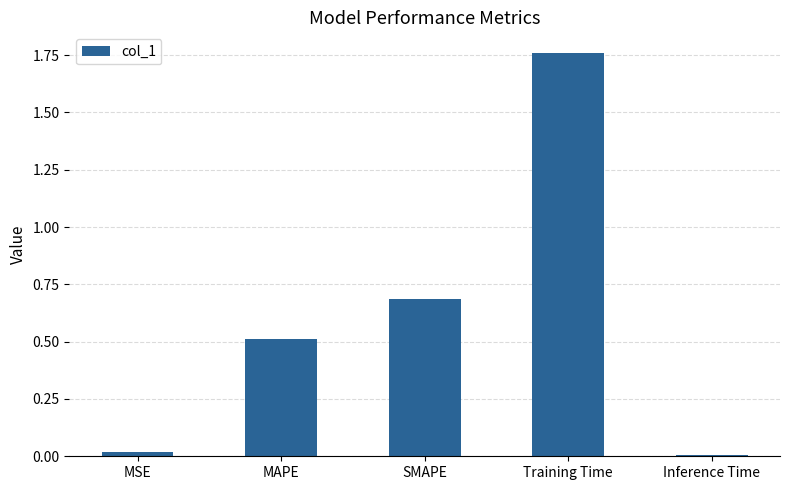

Count the number of data series in this chart.

1